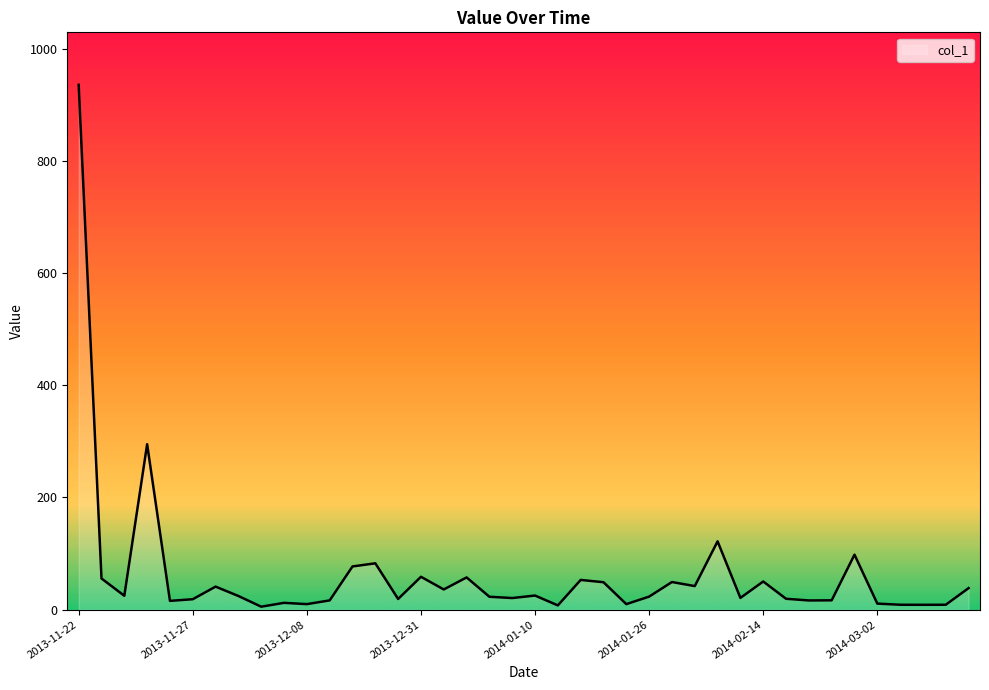

How many lines are shown in the chart?

1